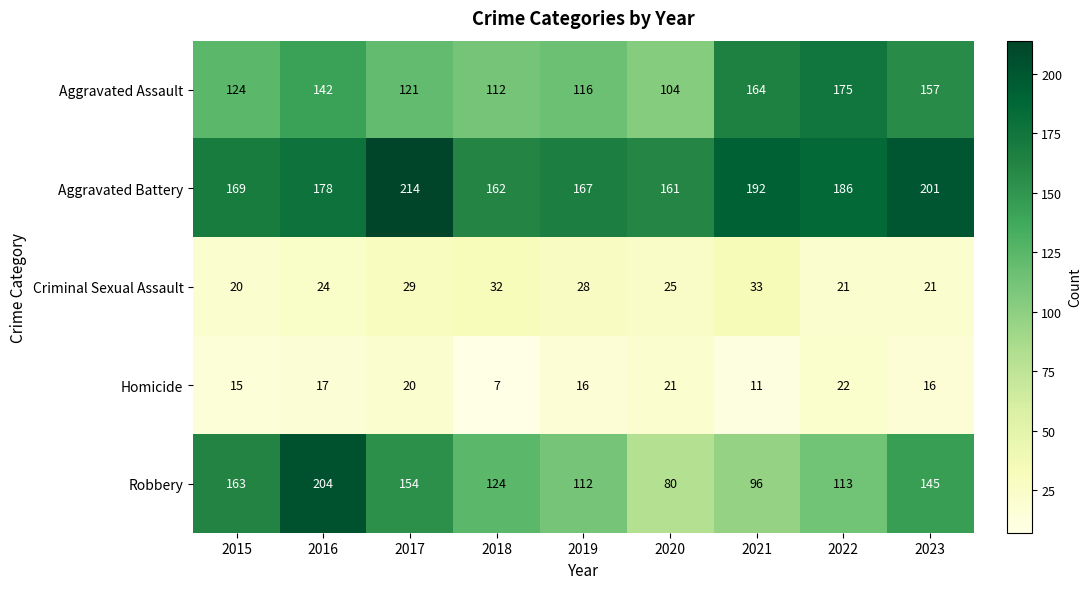

Which category has the lowest value across all series?

2018